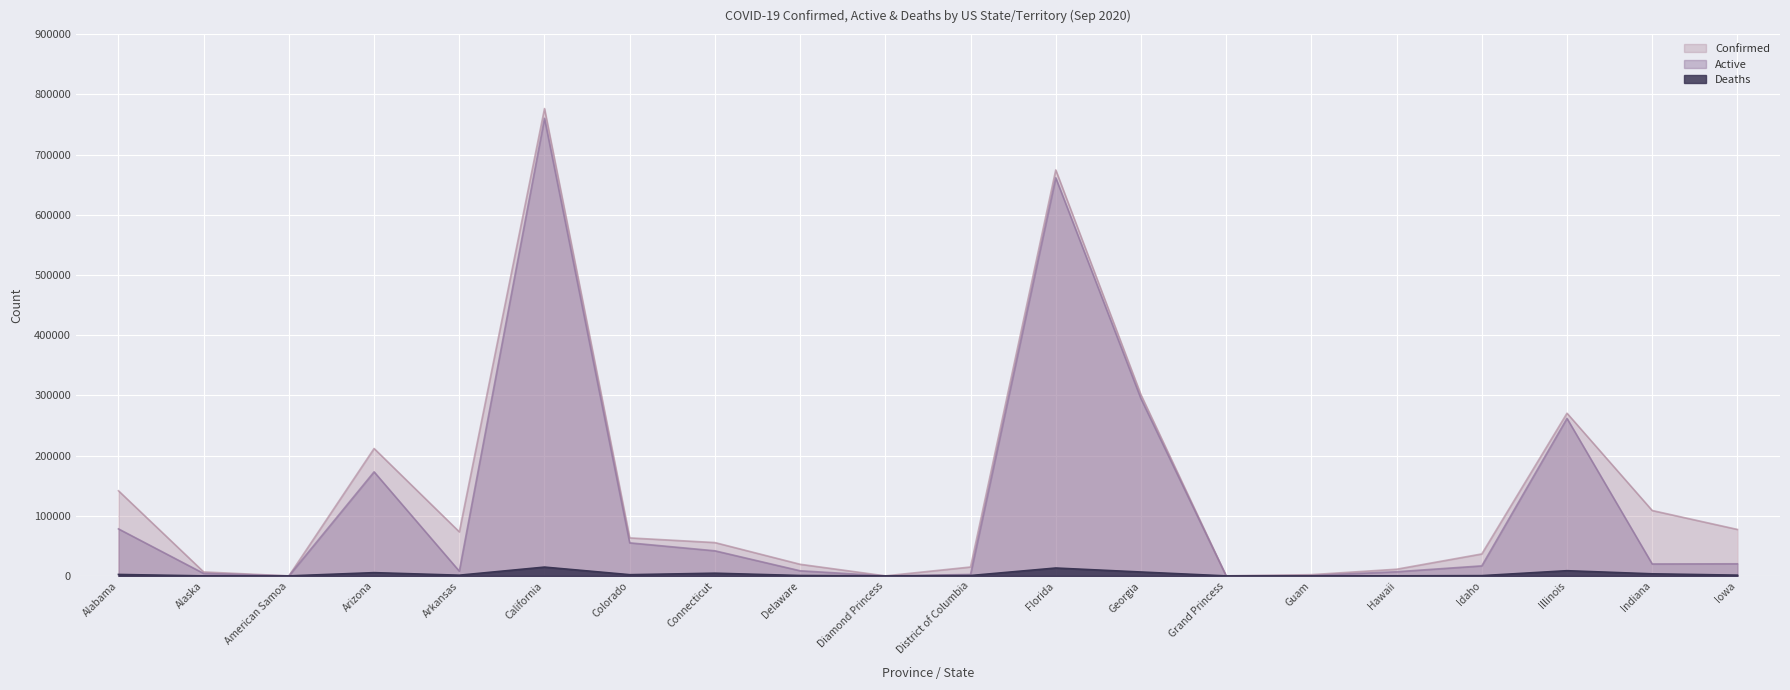

Rank the series by their average value, from lowest to highest.

Deaths, Active, Confirmed